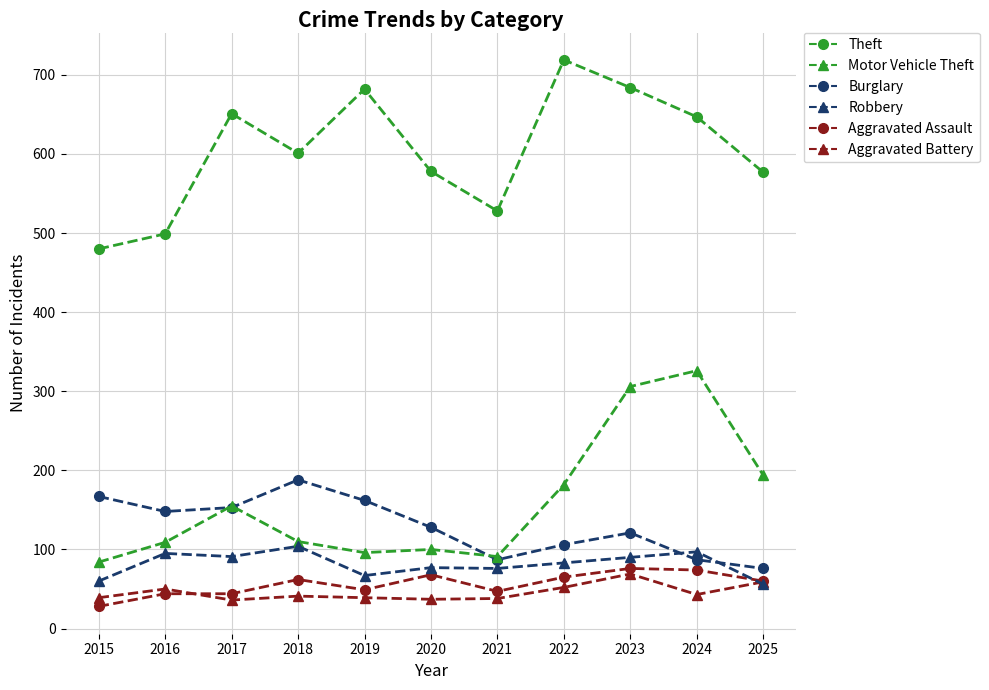

Rank the series by their maximum value, from highest to lowest.

Theft, Motor Vehicle Theft, Burglary, Robbery, Aggravated Assault, Aggravated Battery